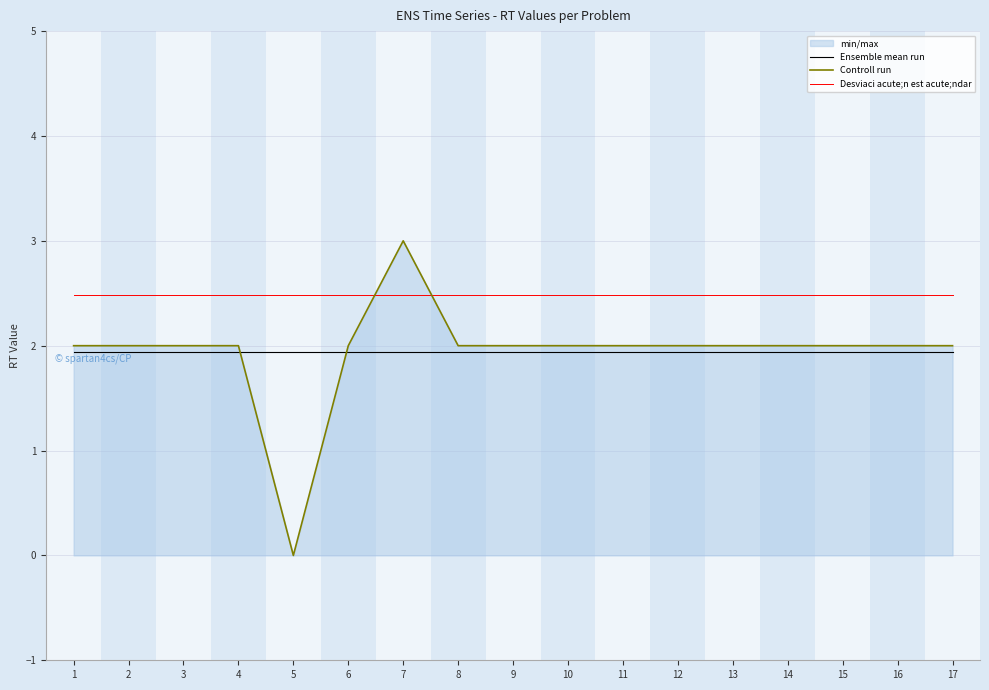

What is the sum of the Desviaci acute;n est acute;ndar values at 7 and 5?

5.0